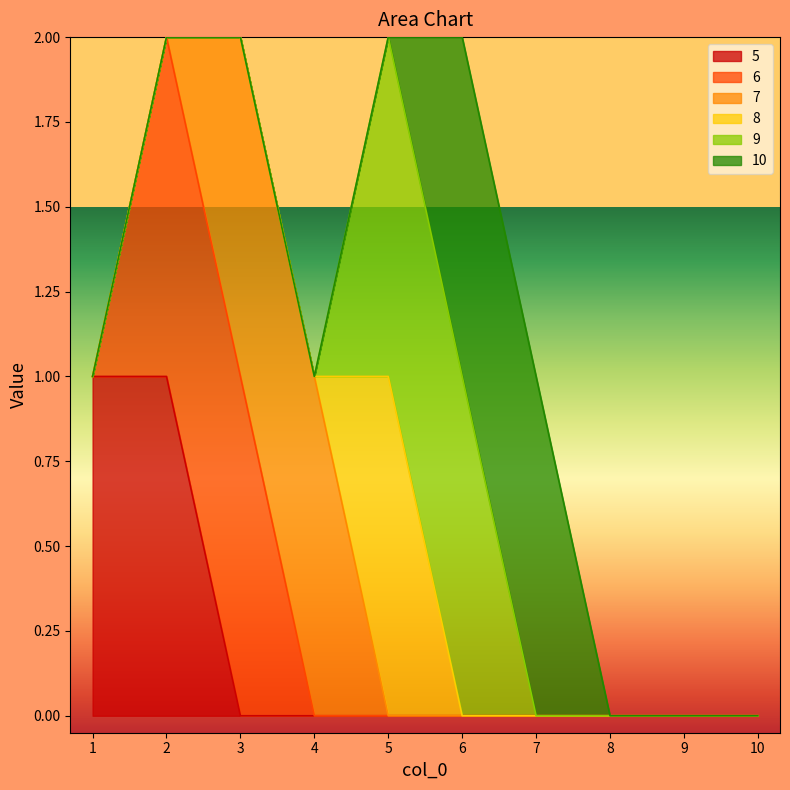

Count the number of categories in the chart.

10